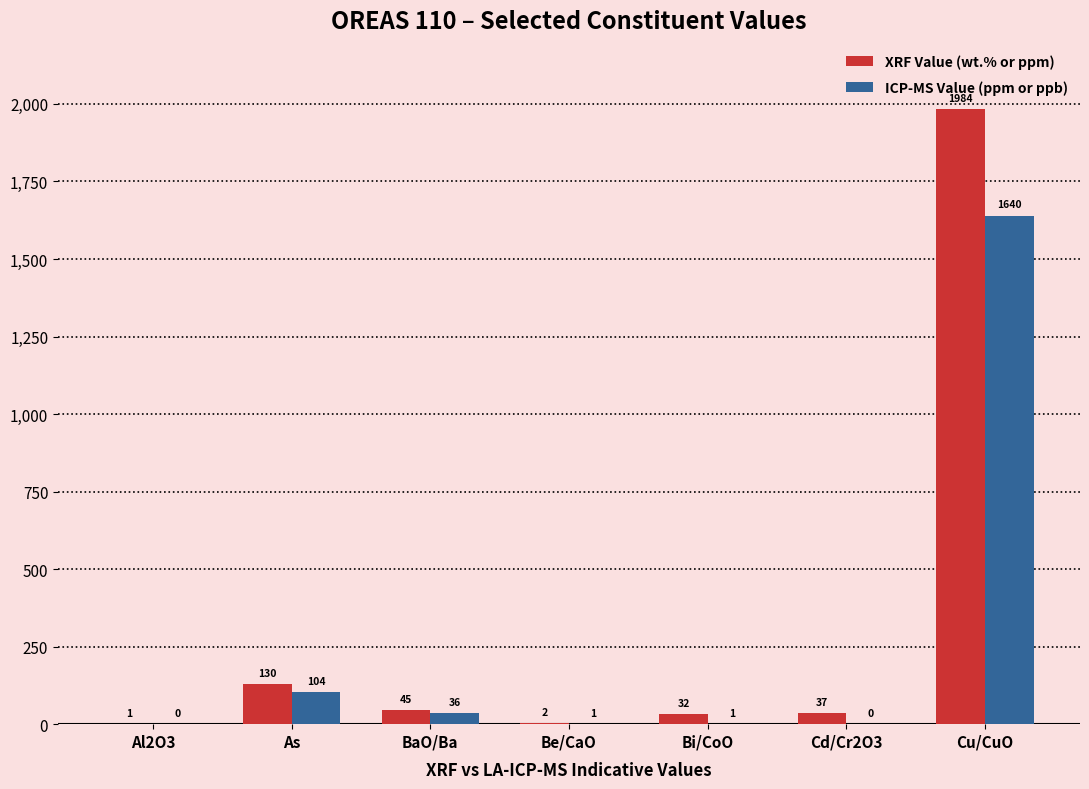

Does the chart contain stacked bars?

No